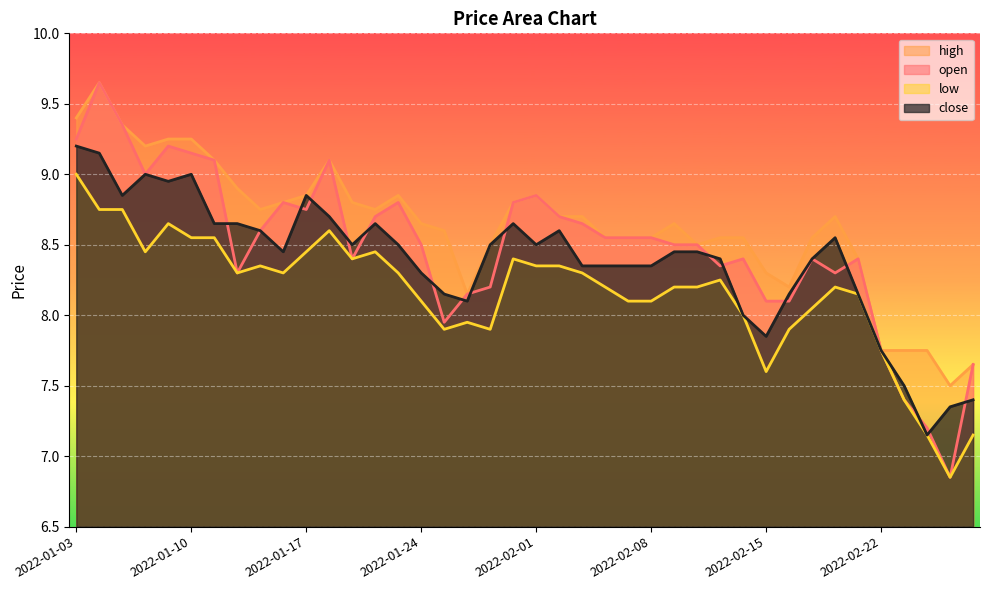

What position from the left is 2022-01-25?

17